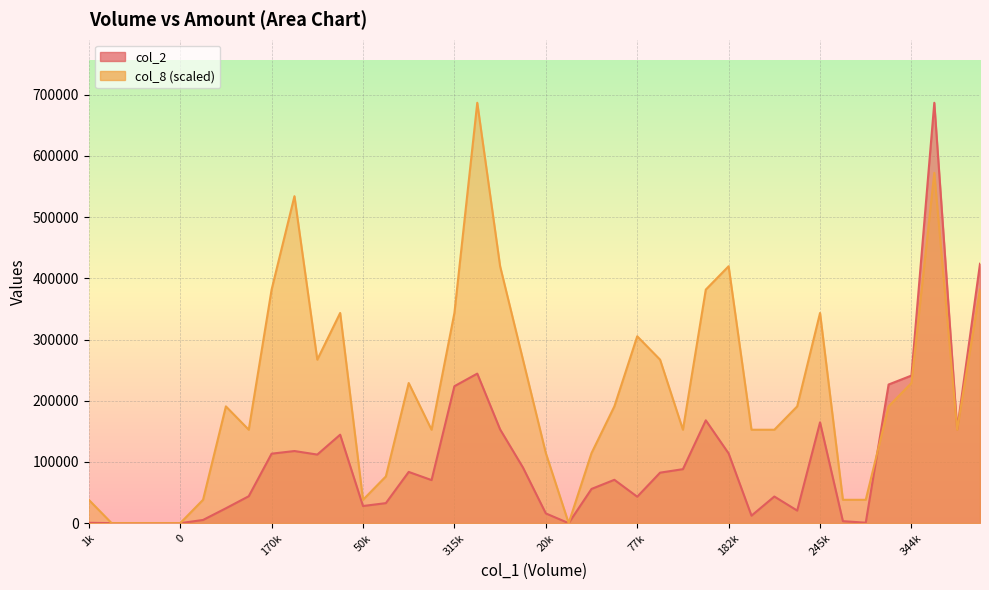

What is the label of the 11th point from the left?

180000